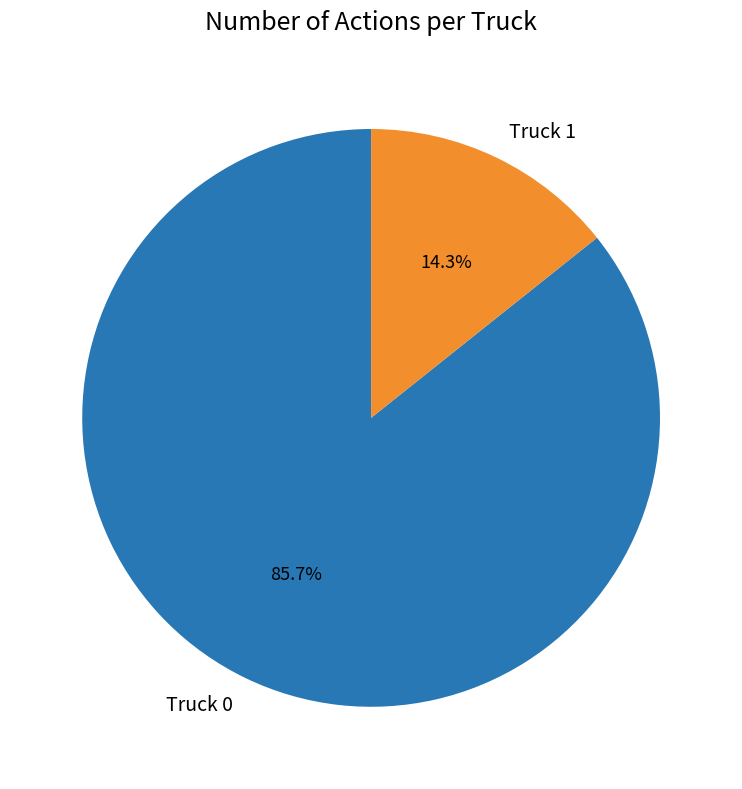

To the nearest percent, what portion does Truck 1 represent?

14%